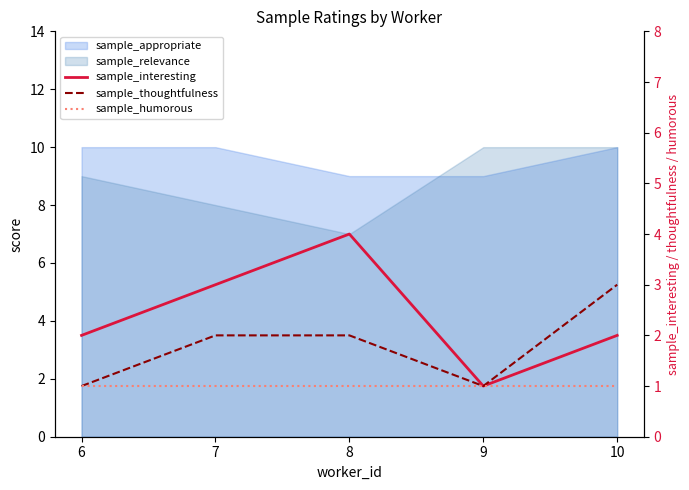

The value of sample_thoughtfulness at 8 is 2. True or false?

True